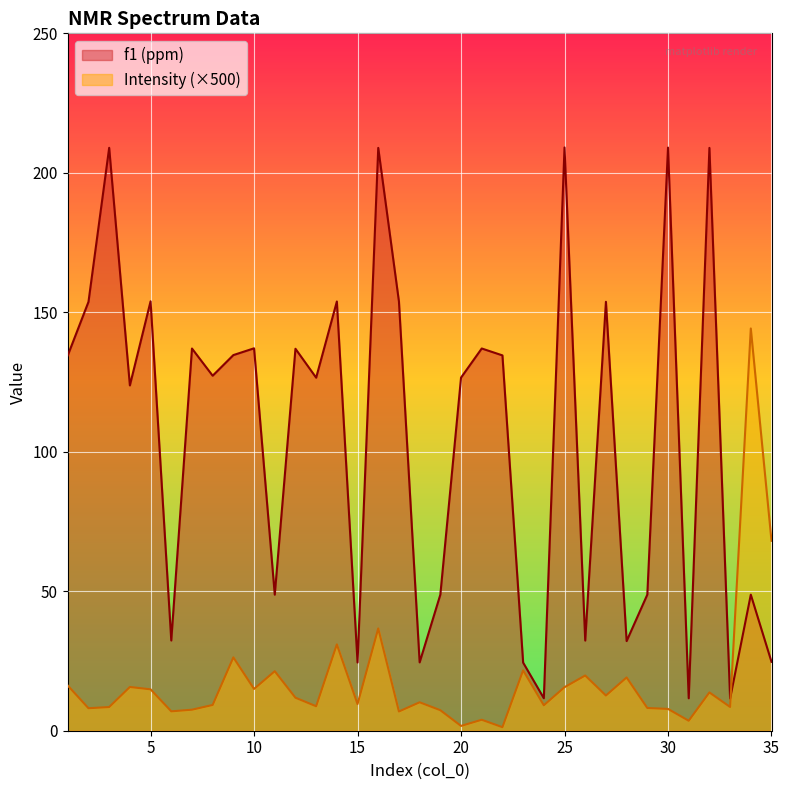

What value does the Intensity series have at 25?

15.6